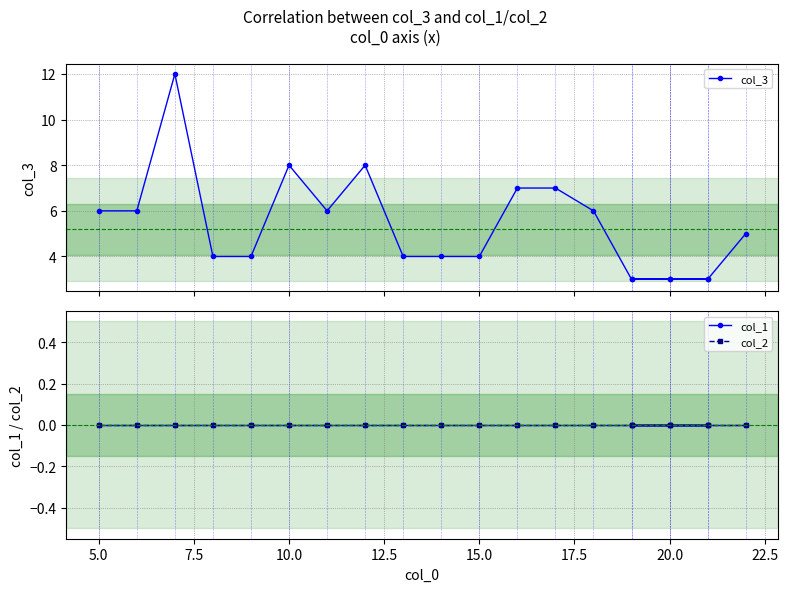

True or false: col_2 and col_3 intersect in this chart.

False